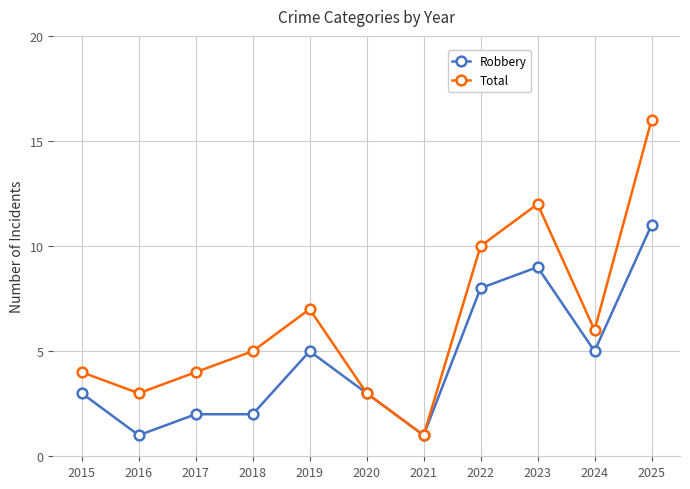

Reading left to right, transcribe all the data shown in this chart.

Robbery: 2015=3	2016=1	2017=2	2018=2	2019=5	2020=3	2021=1	2022=8	2023=9	2024=5	2025=11
Total: 2015=4	2016=3	2017=4	2018=5	2019=7	2020=3	2021=1	2022=10	2023=12	2024=6	2025=16